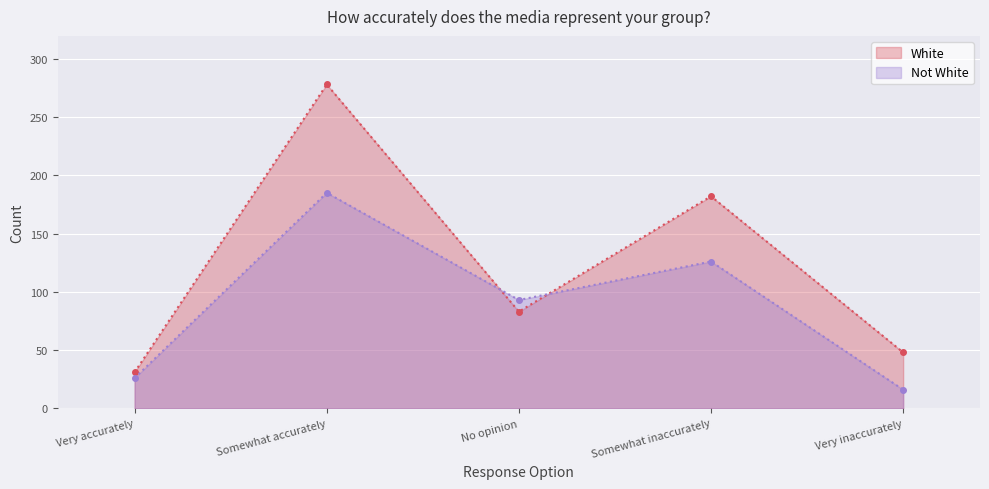

What is the difference between the Not White values at No opinion and Somewhat inaccurately?

33